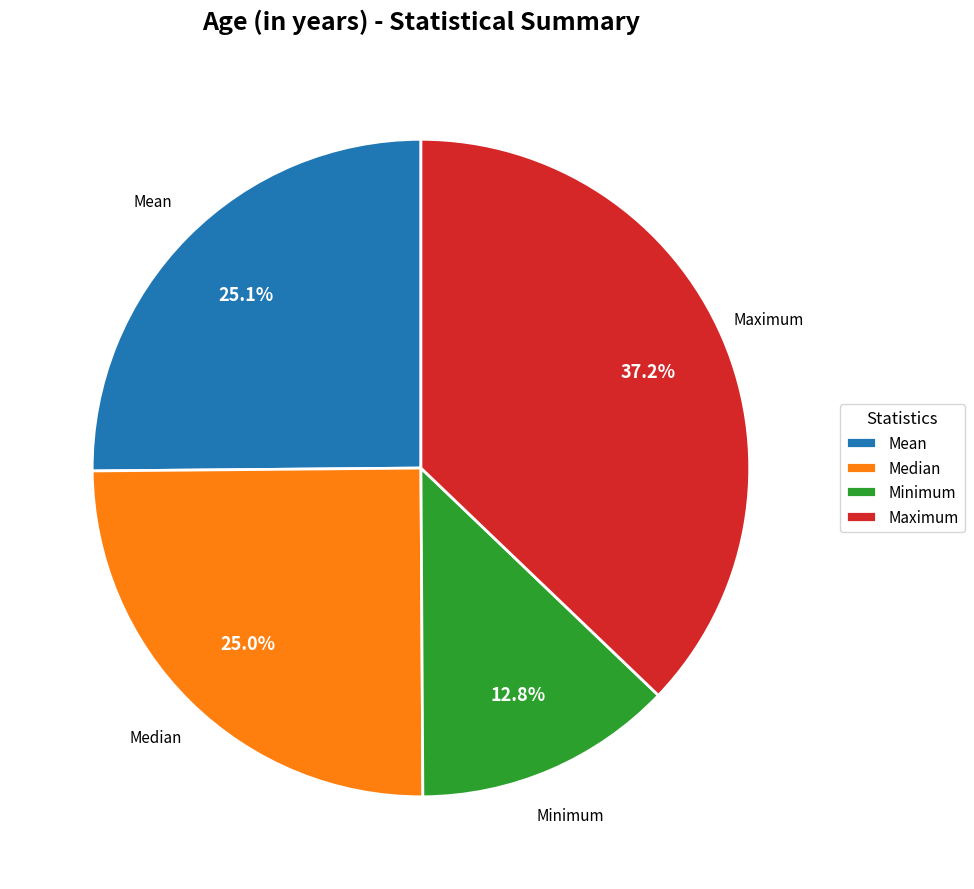

To the nearest percent, what percentage of the pie is Minimum?

13%